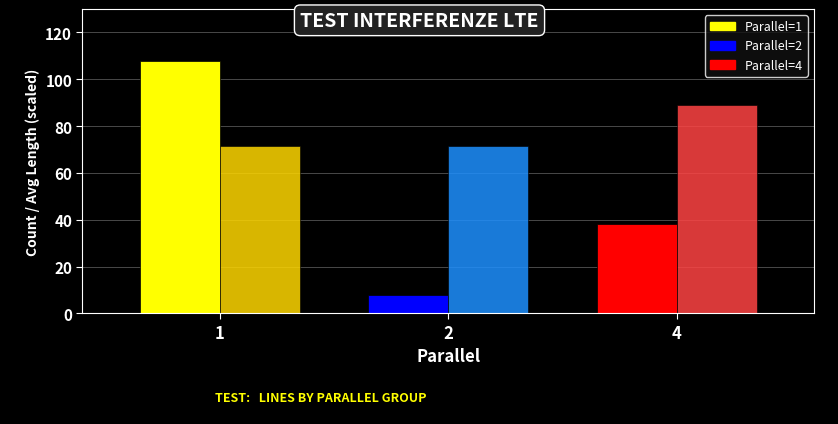

What is the total value across all series at 1?

179.5